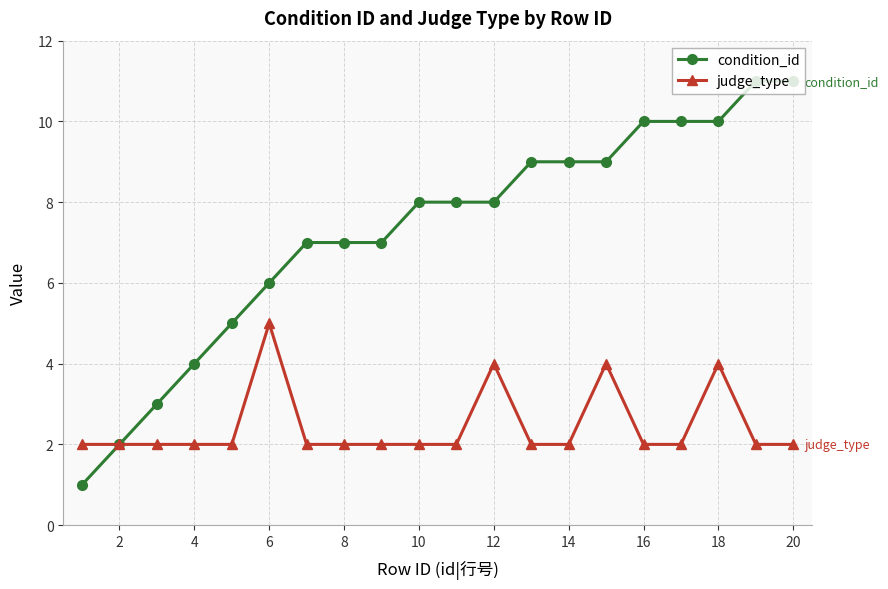

What are all the series names shown in the legend?

condition_id, judge_type